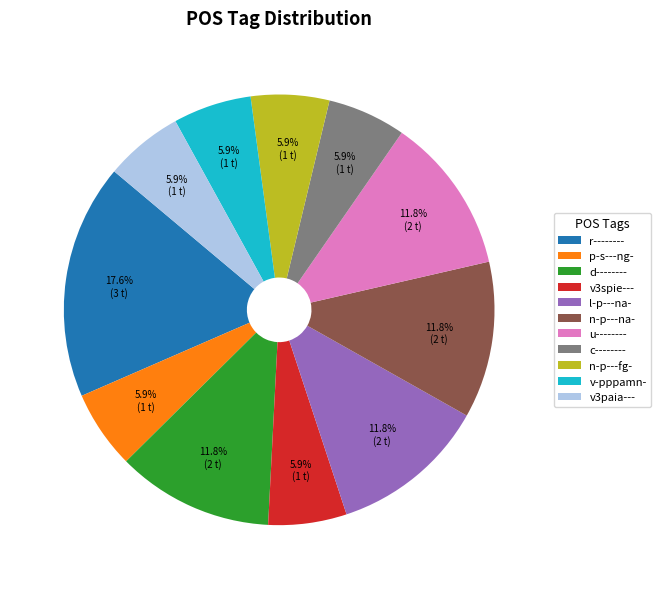

Which slice is the largest?

r--------